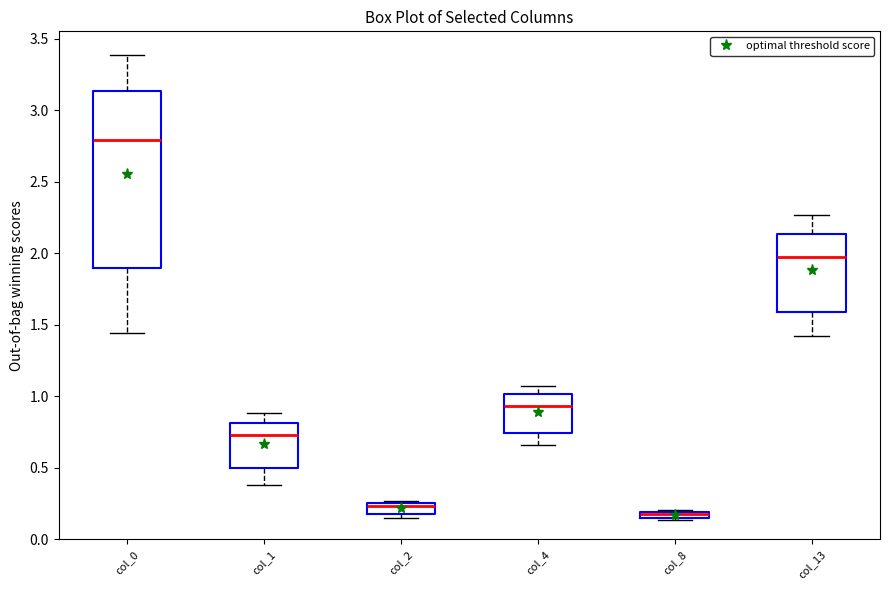

Where is the upper edge of the box for col_2 on the y-axis? The values are not printed on the chart, so give them approximately, as read against the axis.

0.25